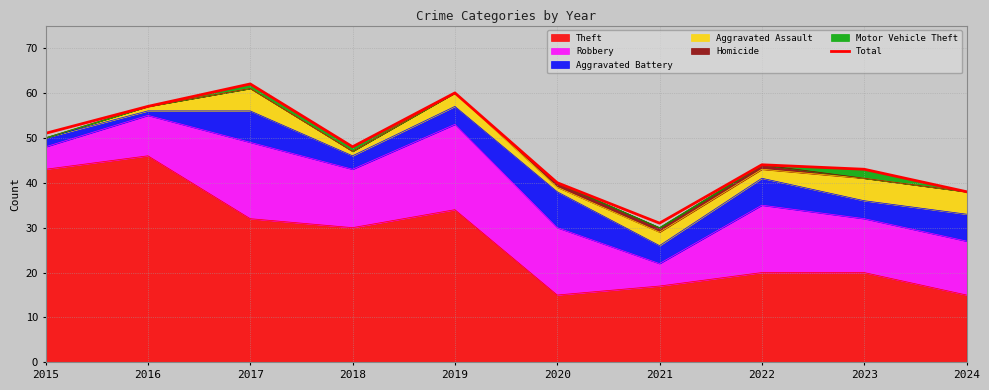

What is the ratio of the value at 2021 to the value at 2022?

0.7